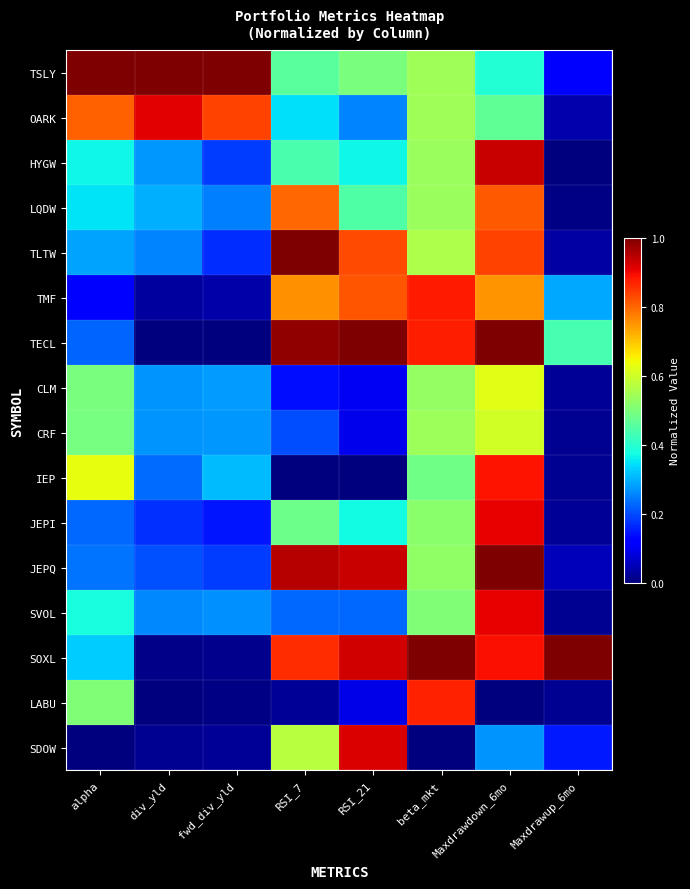

Reading right to left, transcribe all the data shown in this chart.

TSLY: Maxdrawup_6mo=0.1	Maxdrawdown_6mo=0.4	beta_mkt=0.5	RSI_21=0.5	RSI_7=0.5	fwd_div_yld=1.0	div_yld=1.0	alpha=1.0
OARK: Maxdrawup_6mo=0.0	Maxdrawdown_6mo=0.5	beta_mkt=0.5	RSI_21=0.3	RSI_7=0.3	fwd_div_yld=0.8	div_yld=0.9	alpha=0.8
HYGW: Maxdrawup_6mo=0.0	Maxdrawdown_6mo=0.9	beta_mkt=0.5	RSI_21=0.4	RSI_7=0.4	fwd_div_yld=0.2	div_yld=0.3	alpha=0.4
LQDW: Maxdrawup_6mo=0.0	Maxdrawdown_6mo=0.8	beta_mkt=0.5	RSI_21=0.4	RSI_7=0.8	fwd_div_yld=0.3	div_yld=0.3	alpha=0.3
TLTW: Maxdrawup_6mo=0.0	Maxdrawdown_6mo=0.8	beta_mkt=0.6	RSI_21=0.8	RSI_7=1.0	fwd_div_yld=0.2	div_yld=0.3	alpha=0.3
TMF: Maxdrawup_6mo=0.3	Maxdrawdown_6mo=0.8	beta_mkt=0.9	RSI_21=0.8	RSI_7=0.8	fwd_div_yld=0.0	div_yld=0.0	alpha=0.1
TECL: Maxdrawup_6mo=0.4	Maxdrawdown_6mo=1.0	beta_mkt=0.9	RSI_21=1.0	RSI_7=1.0	fwd_div_yld=0.0	div_yld=0.0	alpha=0.2
CLM: Maxdrawup_6mo=0.0	Maxdrawdown_6mo=0.6	beta_mkt=0.5	RSI_21=0.1	RSI_7=0.1	fwd_div_yld=0.3	div_yld=0.3	alpha=0.5
CRF: Maxdrawup_6mo=0.0	Maxdrawdown_6mo=0.6	beta_mkt=0.5	RSI_21=0.1	RSI_7=0.2	fwd_div_yld=0.3	div_yld=0.3	alpha=0.5
IEP: Maxdrawup_6mo=0.0	Maxdrawdown_6mo=0.9	beta_mkt=0.5	RSI_21=0.0	RSI_7=0.0	fwd_div_yld=0.3	div_yld=0.2	alpha=0.6
JEPI: Maxdrawup_6mo=0.0	Maxdrawdown_6mo=0.9	beta_mkt=0.5	RSI_21=0.4	RSI_7=0.5	fwd_div_yld=0.1	div_yld=0.2	alpha=0.2
JEPQ: Maxdrawup_6mo=0.1	Maxdrawdown_6mo=1.0	beta_mkt=0.5	RSI_21=0.9	RSI_7=1.0	fwd_div_yld=0.2	div_yld=0.2	alpha=0.2
SVOL: Maxdrawup_6mo=0.0	Maxdrawdown_6mo=0.9	beta_mkt=0.5	RSI_21=0.2	RSI_7=0.2	fwd_div_yld=0.3	div_yld=0.3	alpha=0.4
SOXL: Maxdrawup_6mo=1.0	Maxdrawdown_6mo=0.9	beta_mkt=1.0	RSI_21=0.9	RSI_7=0.9	fwd_div_yld=0.0	div_yld=0.0	alpha=0.3
LABU: Maxdrawup_6mo=0.0	Maxdrawdown_6mo=0.0	beta_mkt=0.9	RSI_21=0.1	RSI_7=0.0	fwd_div_yld=0.0	div_yld=0.0	alpha=0.5
SDOW: Maxdrawup_6mo=0.2	Maxdrawdown_6mo=0.3	beta_mkt=0.0	RSI_21=0.9	RSI_7=0.6	fwd_div_yld=0.0	div_yld=0.0	alpha=0.0